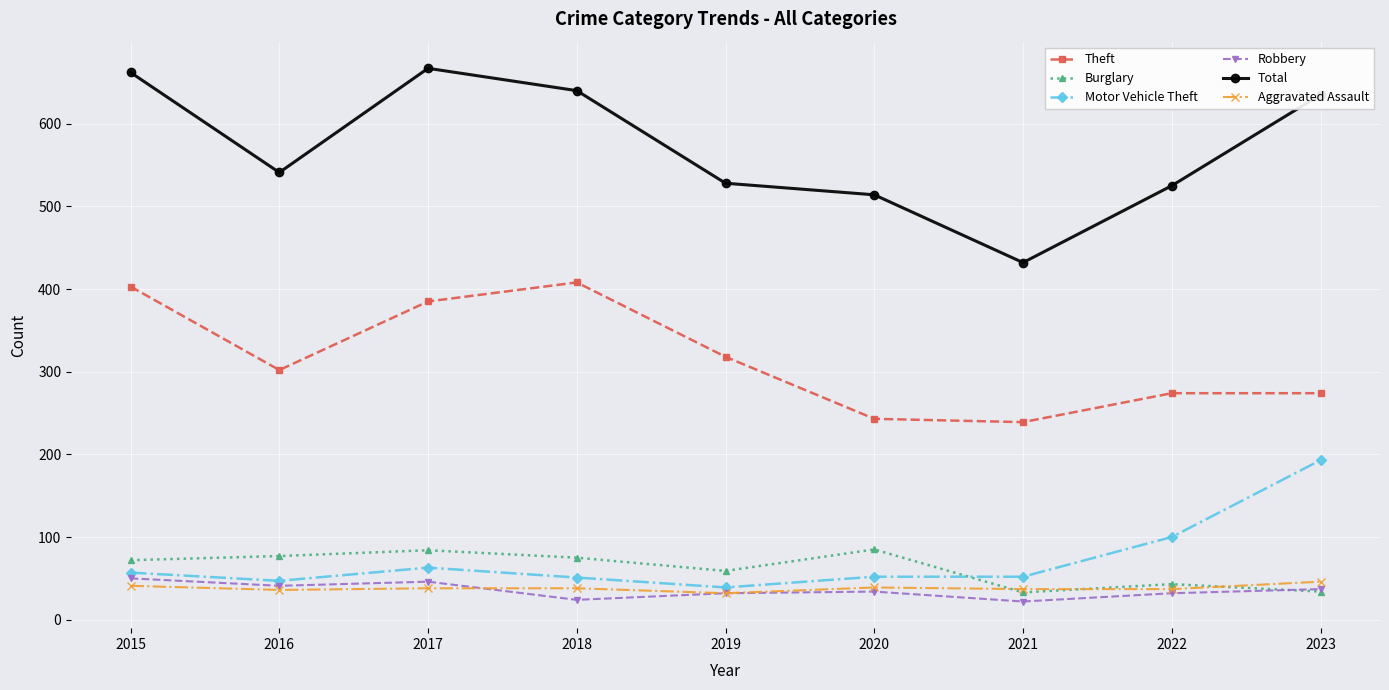

Is it true that Burglary equals 55 at 2017?

False